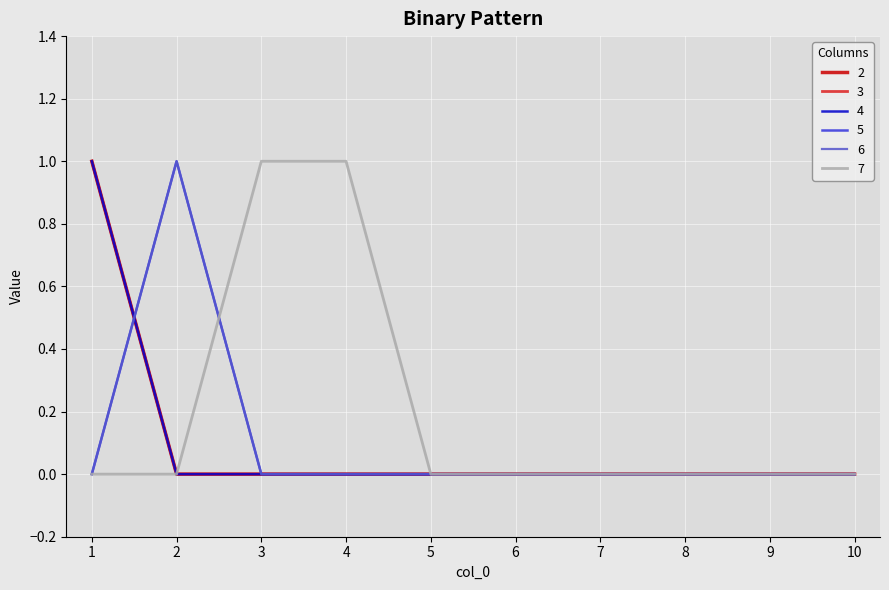

True or false: 6 and 4 cross at least once.

True